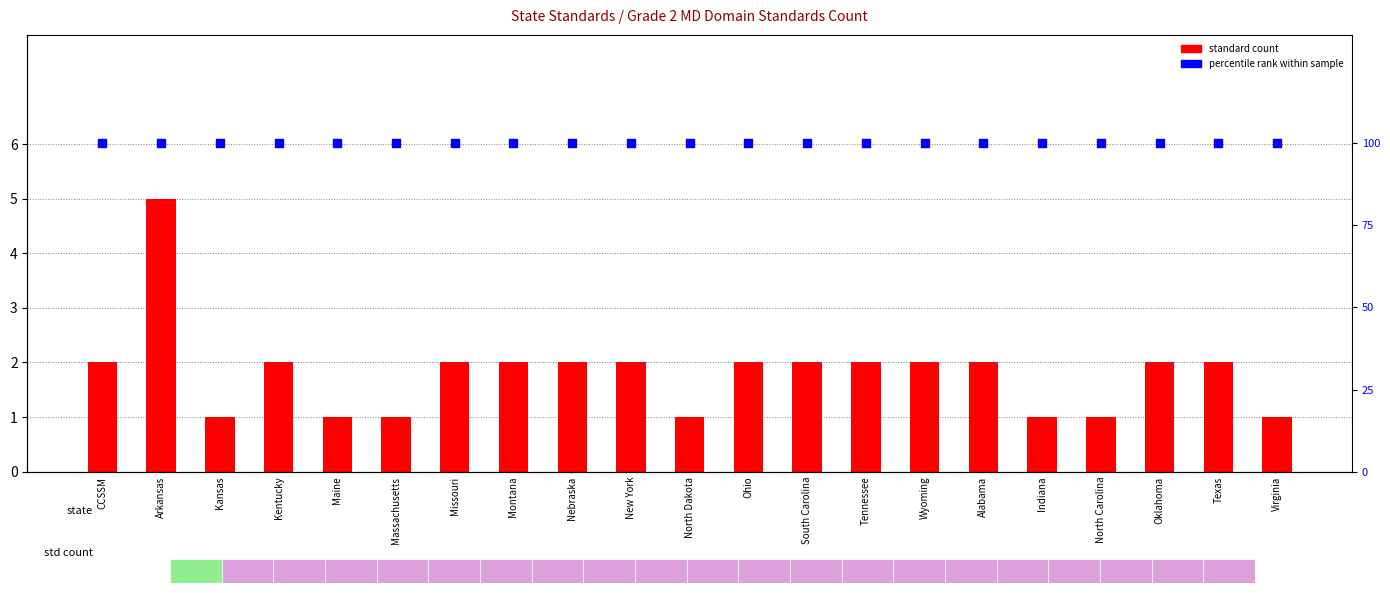

Which series has the largest total across all categories?

percentile rank within sample